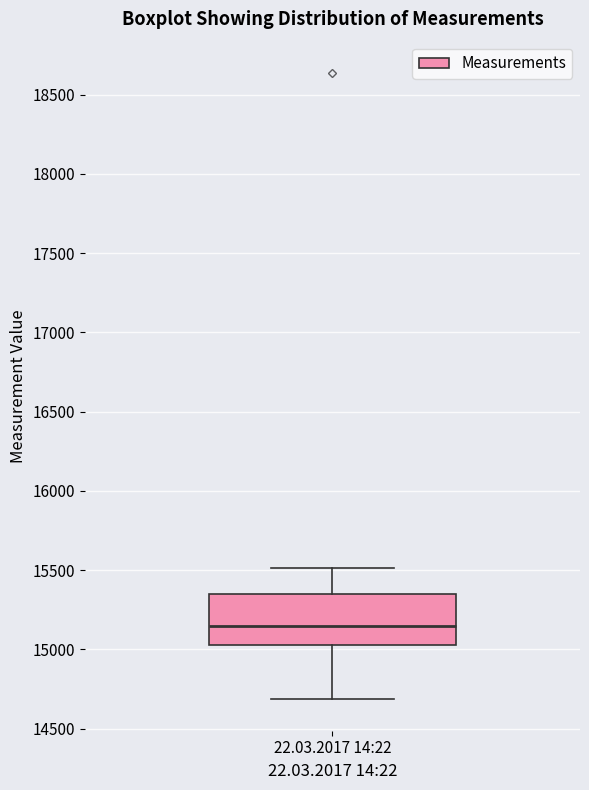

Where does the upper whisker of the box for 22.03.2017 14:22 end on the y-axis? The values are not printed on the chart, so give them approximately, as read against the axis.

15500